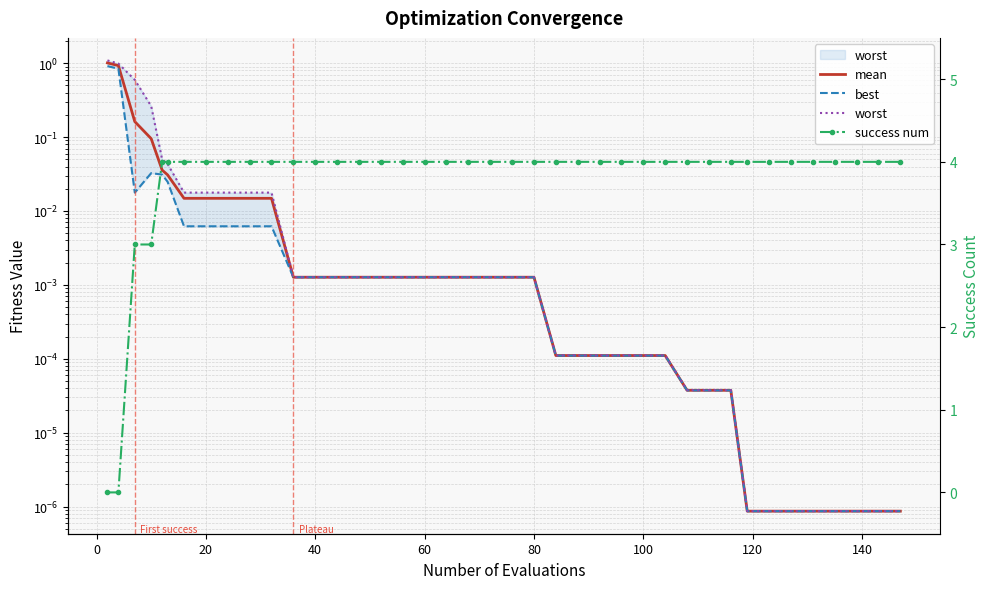

Reading left to right, transcribe all the data shown in this chart.

mean: 1.0	0.9	0.2	0.1	0.0	0.0	0.0	0.0	0.0	0.0	0.0	0.0	0.0	0.0	0.0	0.0	0.0	0.0	0.0	0.0	0.0	0.0	0.0	0.0	0.0	0.0	0.0	0.0	0.0	0.0	0.0	0.0	0.0	0.0	0.0	0.0	0.0	0.0	0.0	0.0
best: 0.9	0.8	0.0	0.0	0.0	0.0	0.0	0.0	0.0	0.0	0.0	0.0	0.0	0.0	0.0	0.0	0.0	0.0	0.0	0.0	0.0	0.0	0.0	0.0	0.0	0.0	0.0	0.0	0.0	0.0	0.0	0.0	0.0	0.0	0.0	0.0	0.0	0.0	0.0	0.0
worst: 1.1	1.0	0.6	0.3	0.0	0.0	0.0	0.0	0.0	0.0	0.0	0.0	0.0	0.0	0.0	0.0	0.0	0.0	0.0	0.0	0.0	0.0	0.0	0.0	0.0	0.0	0.0	0.0	0.0	0.0	0.0	0.0	0.0	0.0	0.0	0.0	0.0	0.0	0.0	0.0
success num: 0.0	0.0	3.0	3.0	4.0	4.0	4.0	4.0	4.0	4.0	4.0	4.0	4.0	4.0	4.0	4.0	4.0	4.0	4.0	4.0	4.0	4.0	4.0	4.0	4.0	4.0	4.0	4.0	4.0	4.0	4.0	4.0	4.0	4.0	4.0	4.0	4.0	4.0	4.0	4.0